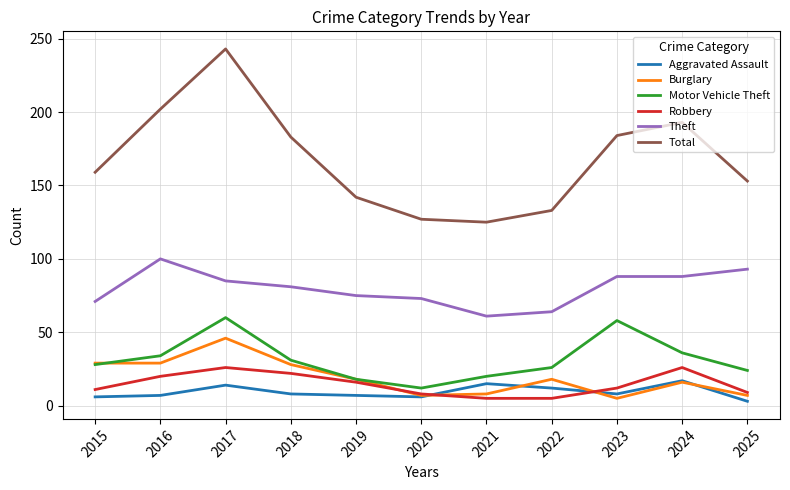

Rank the series at 2017 from lowest to highest value.

Aggravated Assault, Robbery, Burglary, Motor Vehicle Theft, Theft, Total